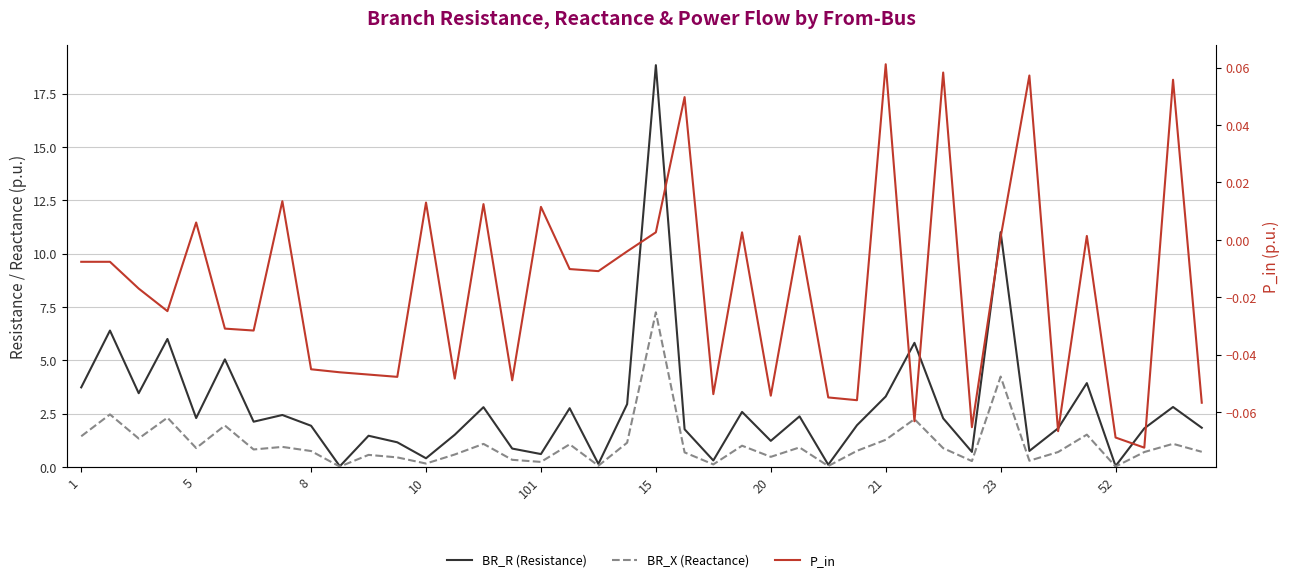

How many distinct data groups are displayed?

3